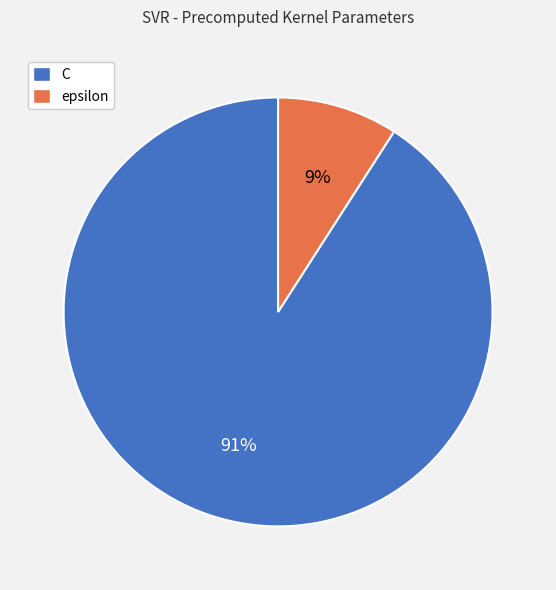

The C slice represents 80% of the pie. True or false?

False